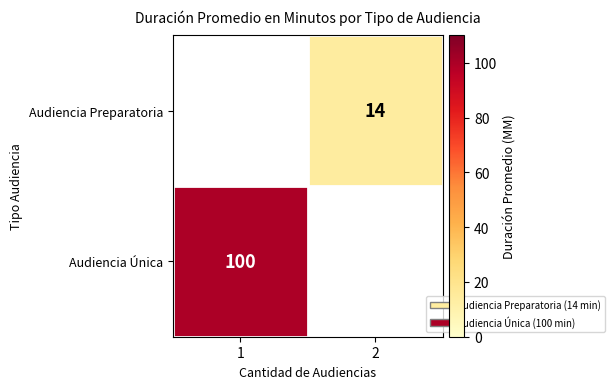

Is the value of Audiencia Única at 1 greater than the value of Audiencia Preparatoria at 2?

Yes